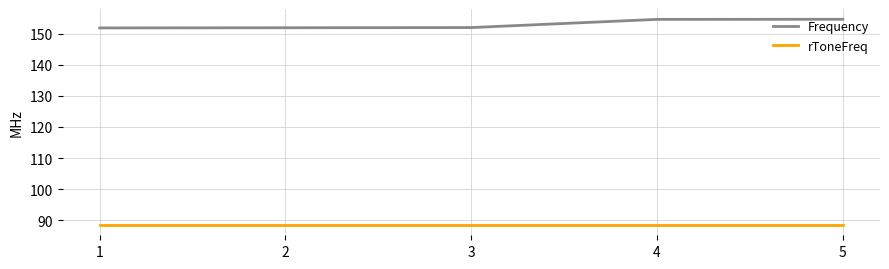

How many lines are shown in the chart?

2